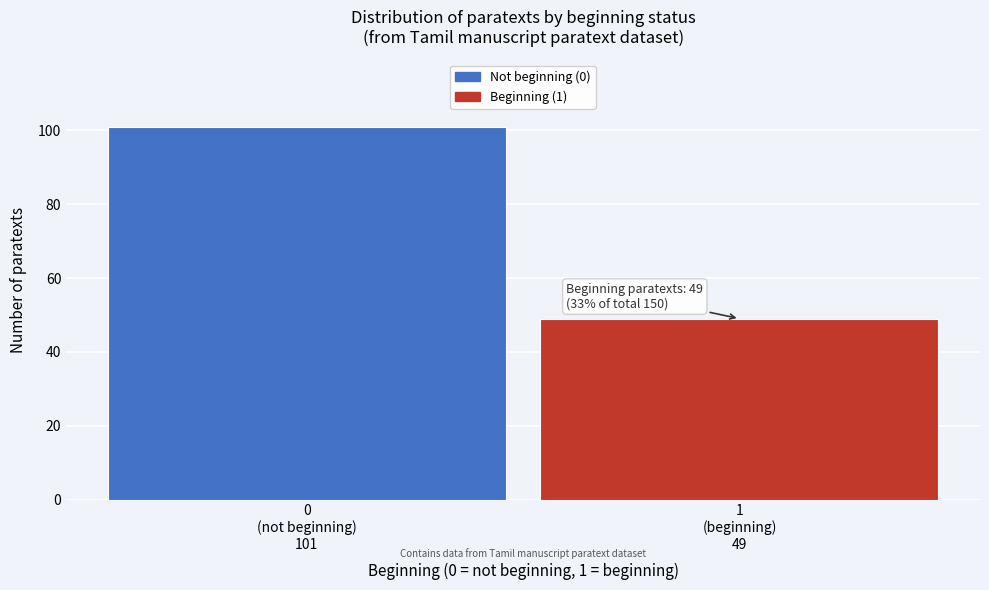

Reading left to right, list all the values displayed in this chart.

101	49